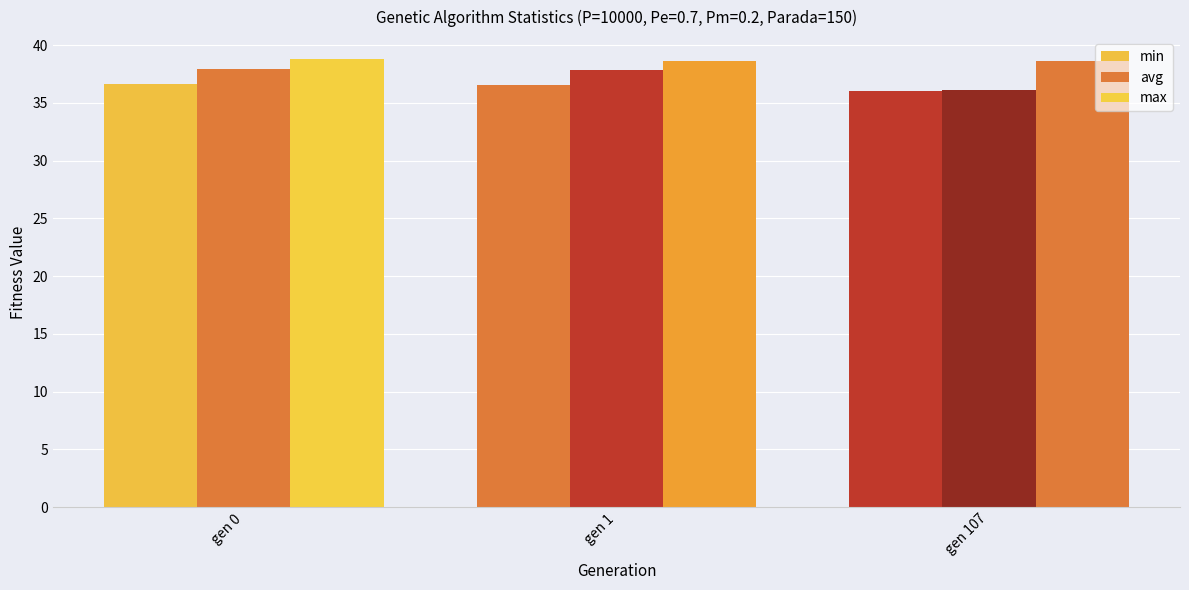

Does the chart contain stacked bars?

No